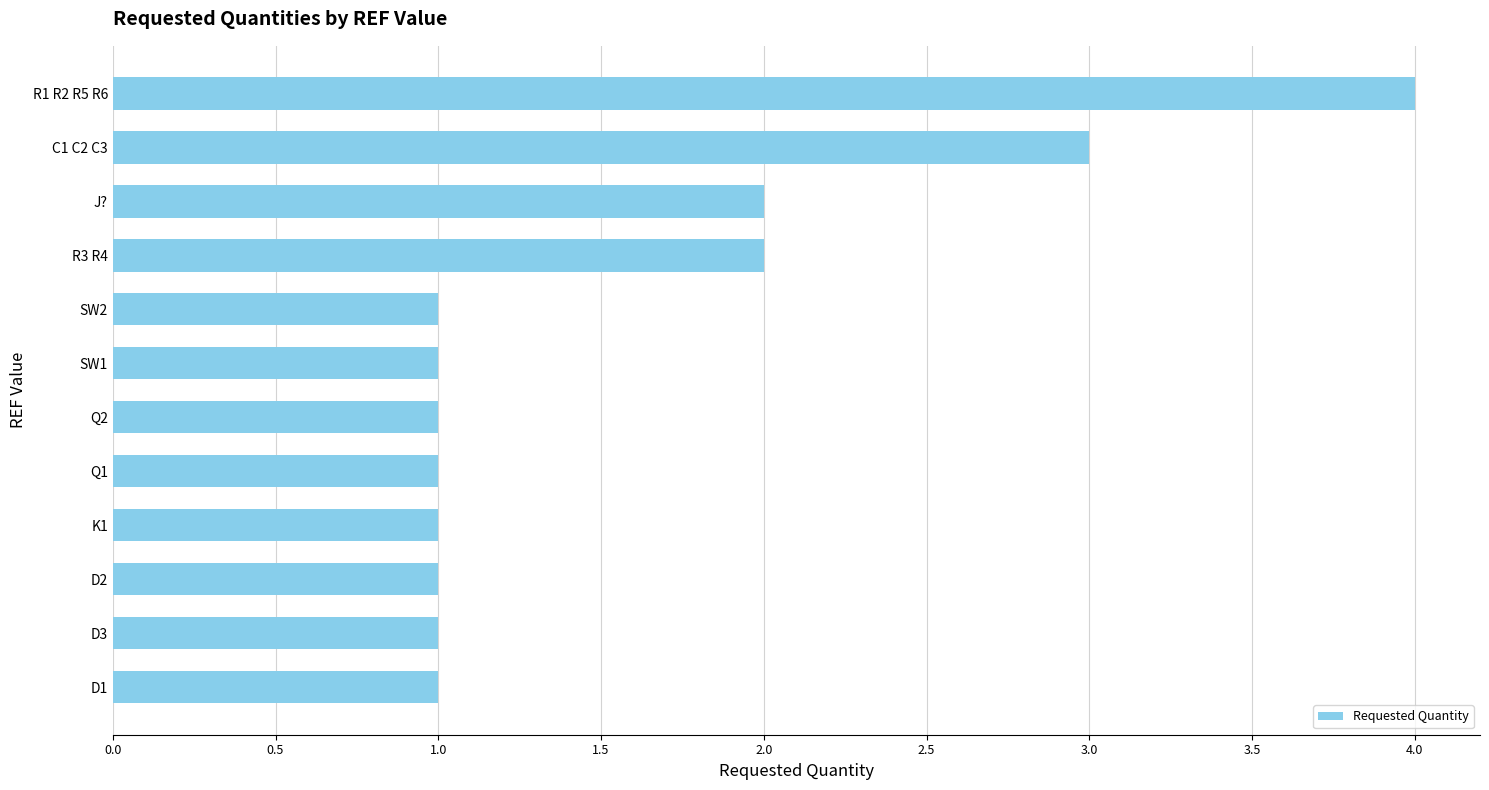

The chart shows a value of 1 at D2. True or false?

True